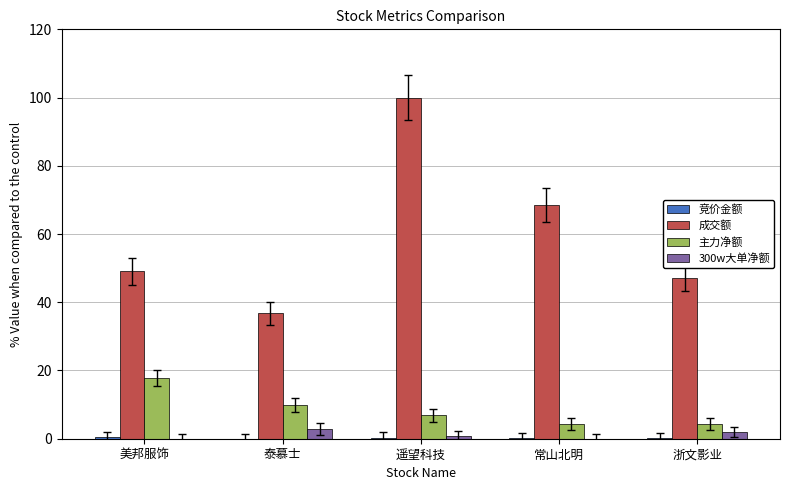

The value of 成交额 at 浙文影业 is 22.1. True or false?

False